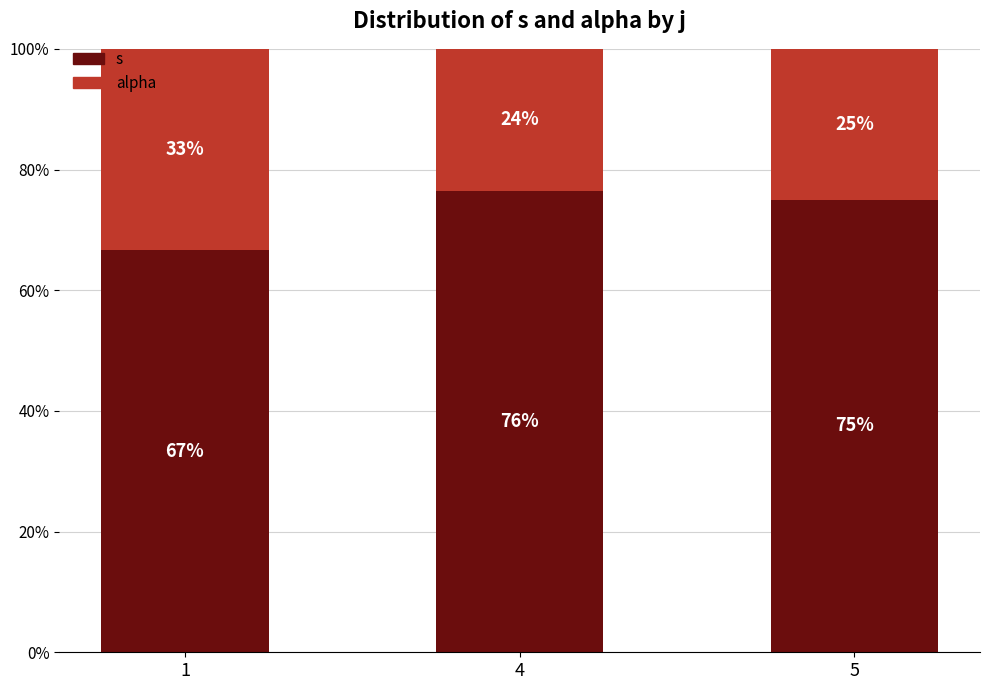

What is the average value of the s series?

72.7